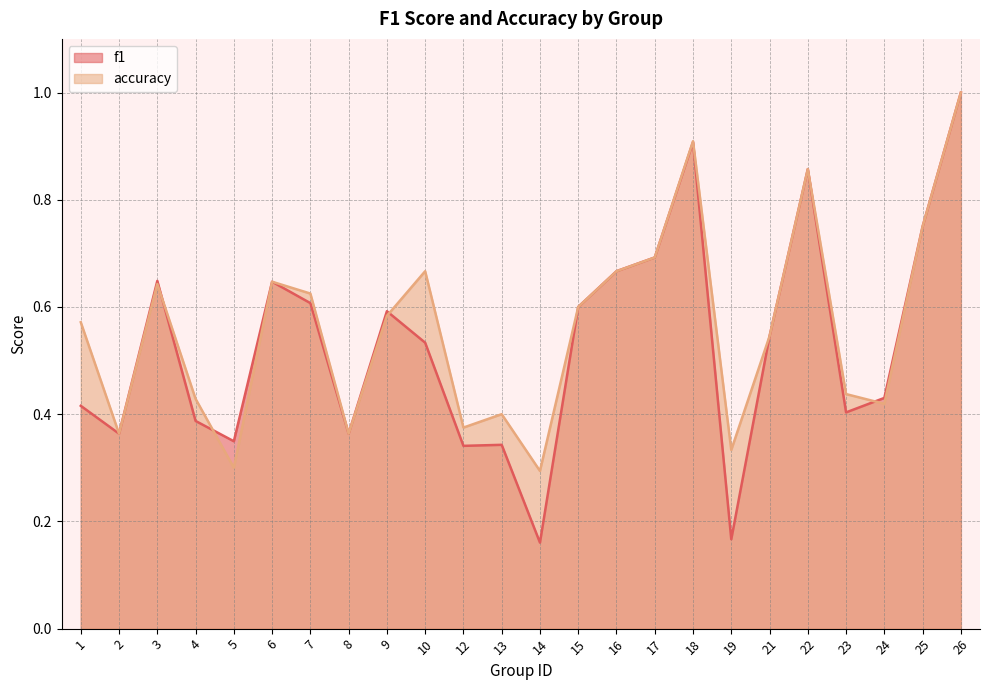

List the labels in order of accuracy value, smallest first.

14, 5, 19, 2, 8, 12, 13, 24, 4, 23, 21, 1, 9, 15, 7, 3, 6, 10, 16, 17, 25, 22, 18, 26